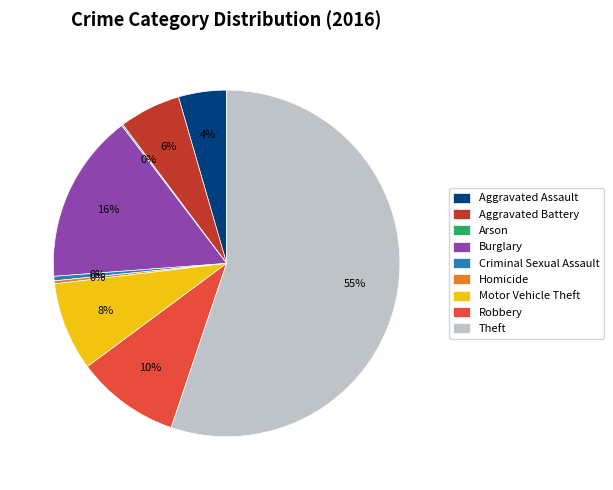

Combined, do Burglary and Theft account for over 50%?

Yes